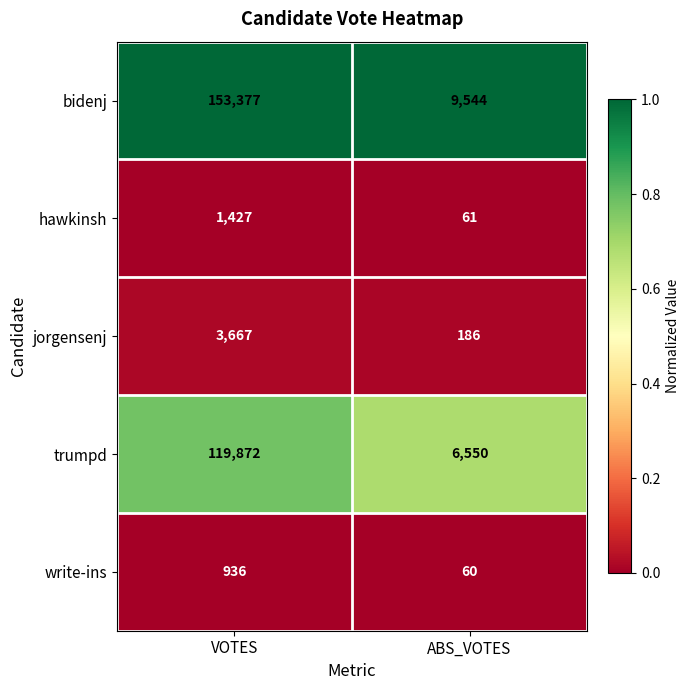

What is the difference between the maximum and minimum values in the trumpd series?

113322